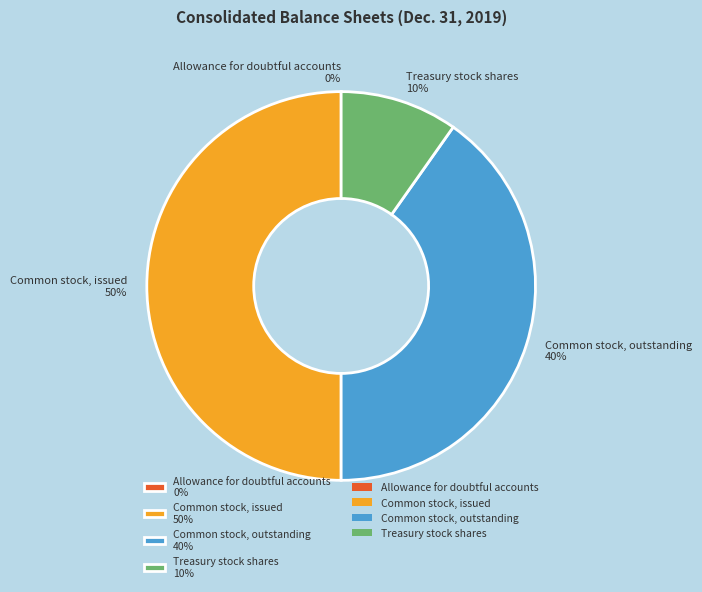

Which slice is the largest?

Common stock, issued